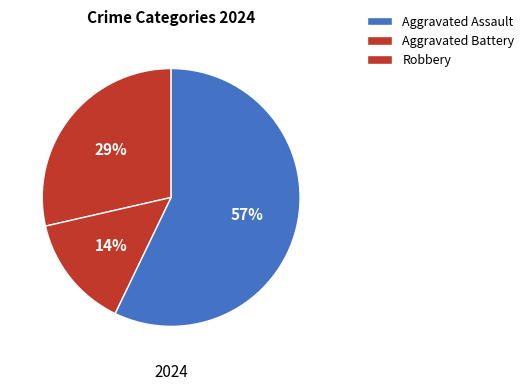

How many slices are in this pie chart?

3